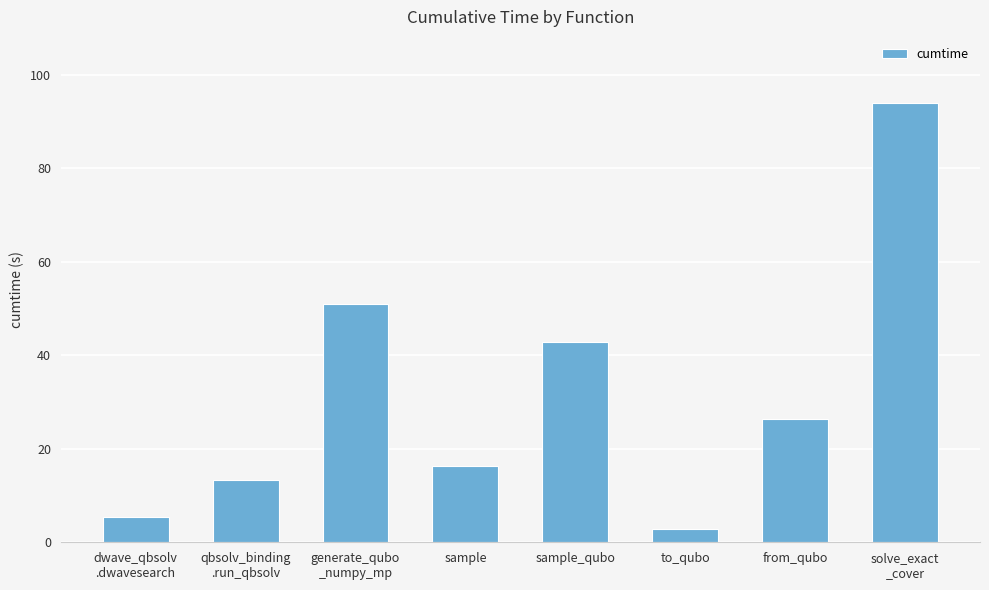

What is the label of the 4th bar from the right?

sample_qubo